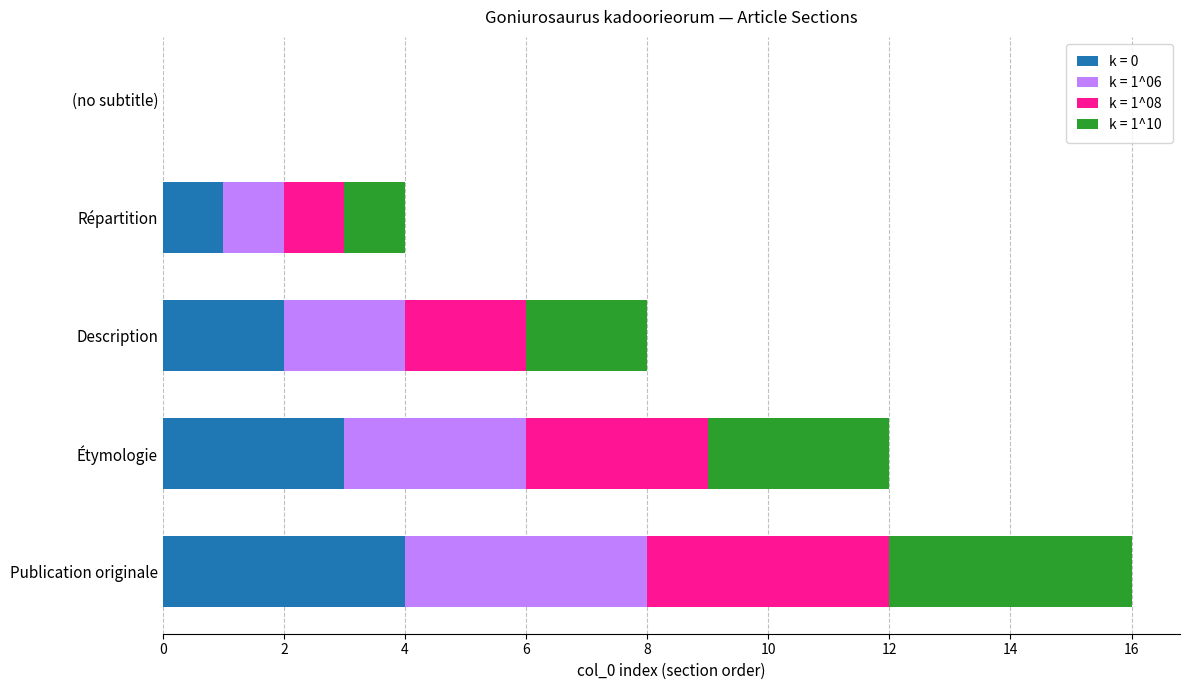

At which label does k = 0 reach its peak?

Publication originale